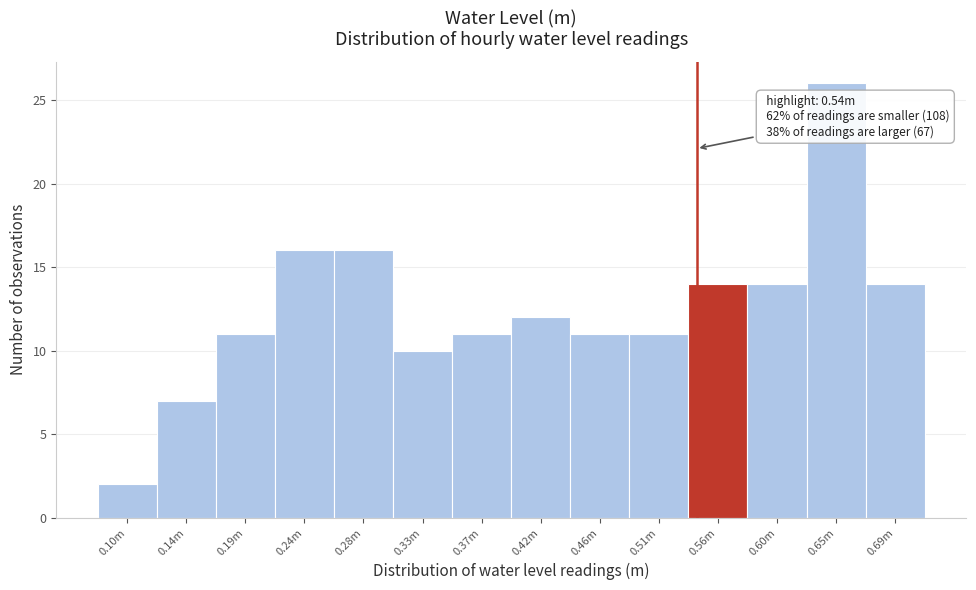

Reading left to right, transcribe all the data shown in this chart.

0.10m=2	0.14m=7	0.19m=11	0.24m=16	0.28m=16	0.33m=10	0.37m=11	0.42m=12	0.46m=11	0.51m=11	0.56m=14	0.60m=14	0.65m=26	0.69m=14